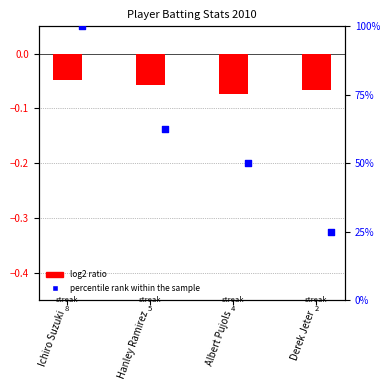

Is the value of log2 ratio at Albert Pujols greater than the value of percentile rank within the sample at Derek Jeter?

No